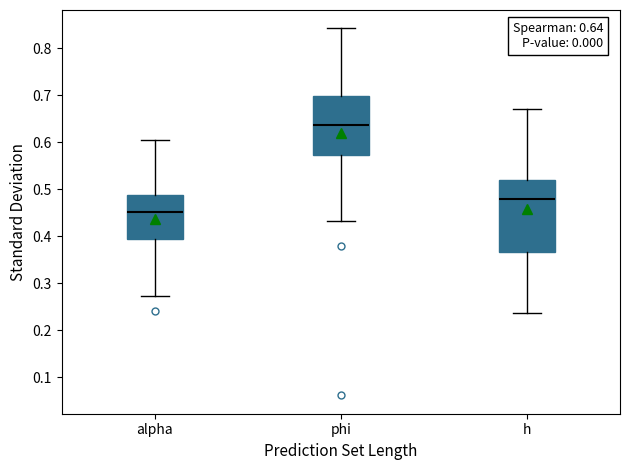

Which box's median line is the lowest?

alpha